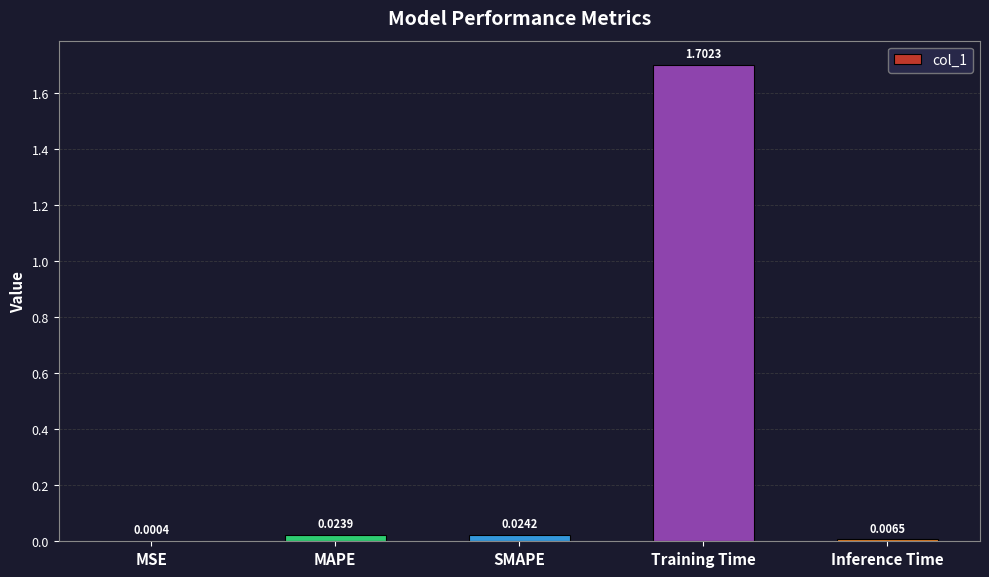

Are the bars horizontal?

No